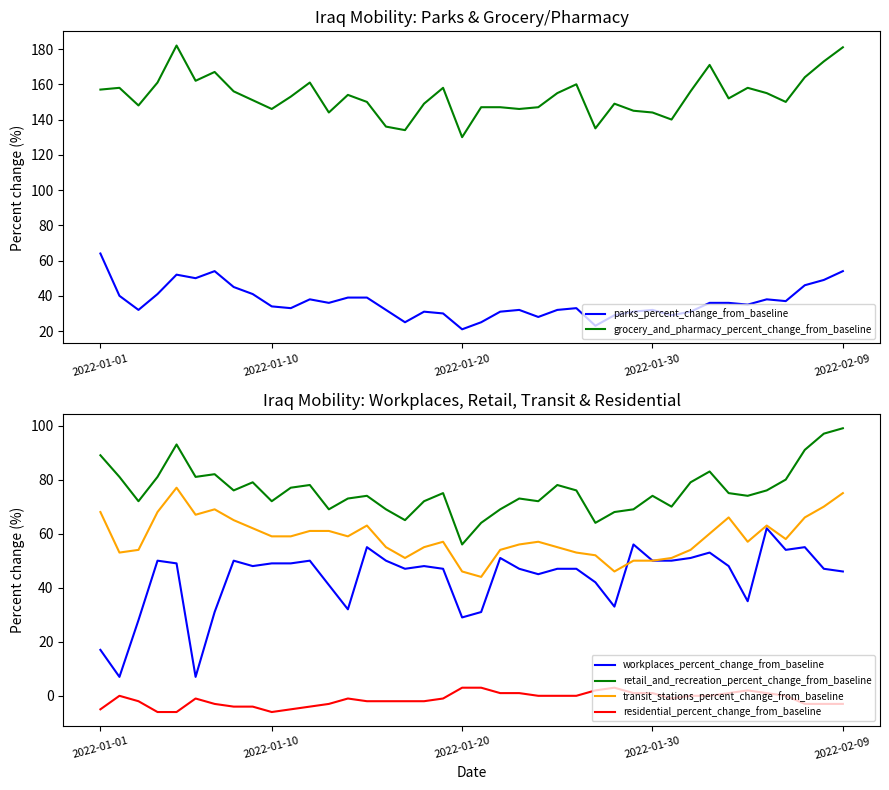

List the series in order of their peak value, highest first.

grocery_and_pharmacy_percent_change_from_baseline, retail_and_recreation_percent_change_from_baseline, transit_stations_percent_change_from_baseline, parks_percent_change_from_baseline, workplaces_percent_change_from_baseline, residential_percent_change_from_baseline